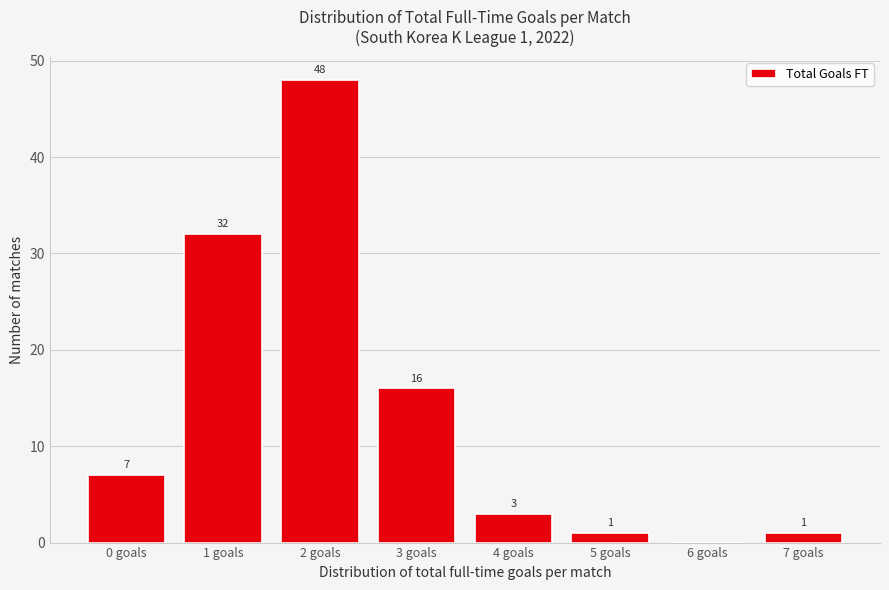

Reading left to right, what are all the values shown in this chart?

0 goals=7	1 goals=32	2 goals=48	3 goals=16	4 goals=3	5 goals=1	6 goals=0	7 goals=1